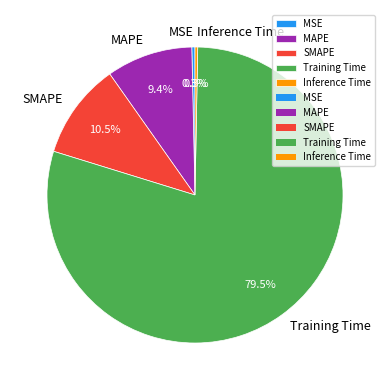

How many segments does this pie chart have?

5